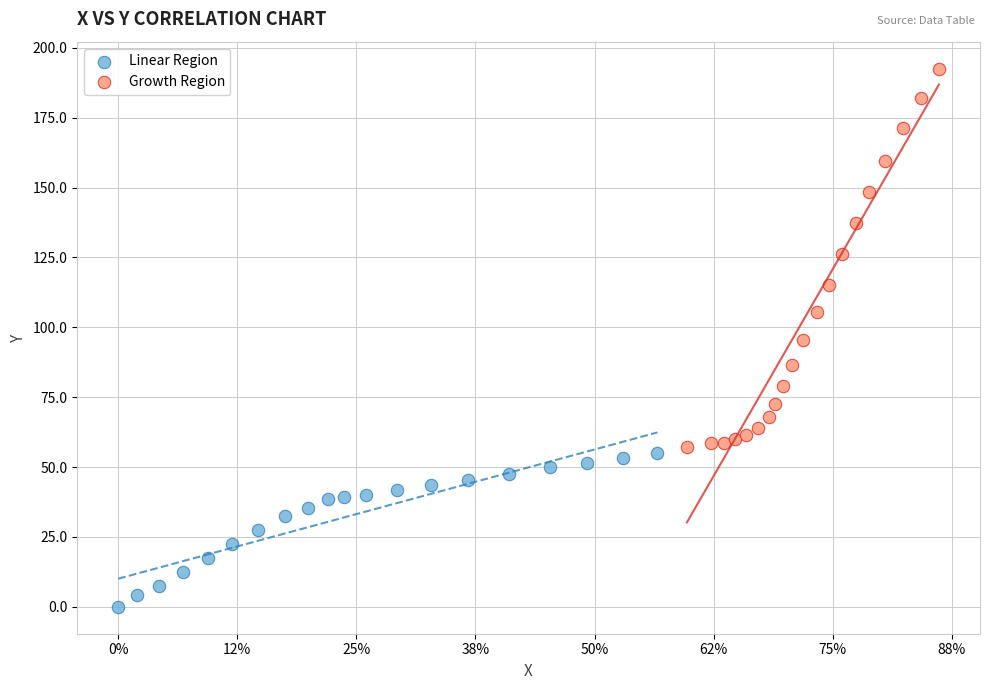

Which series has the widest spread of Y values?

Growth Region